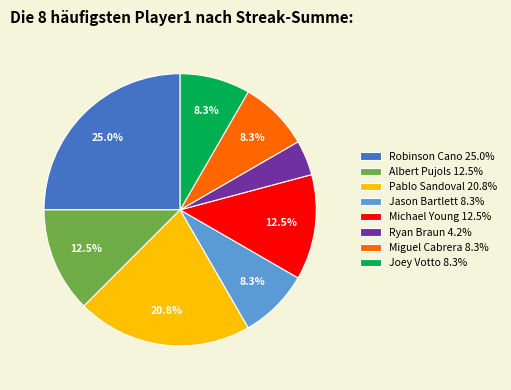

To the nearest percent, what is the average slice percentage?

12%